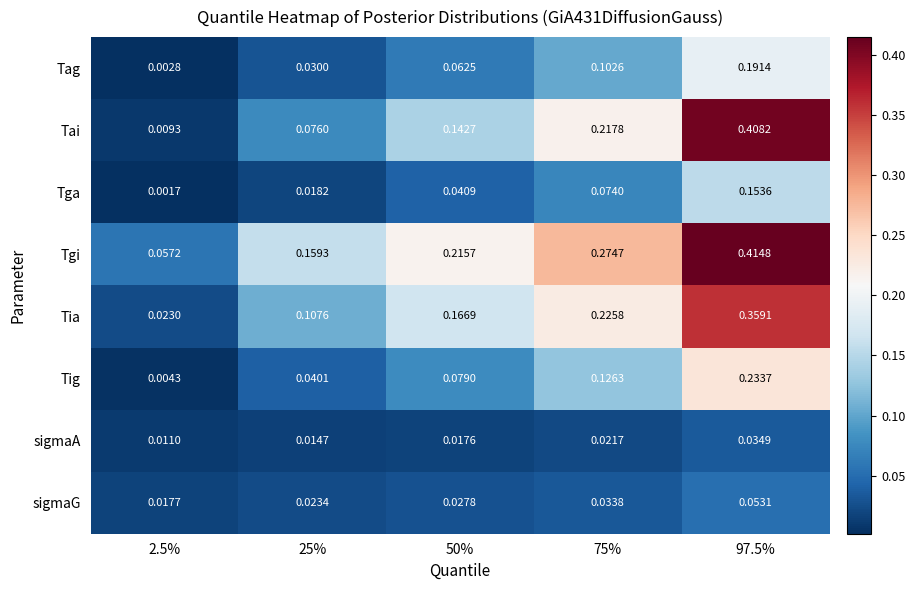

At 75%, list the series in order from largest to smallest.

Tgi, Tia, Tai, Tig, Tag, Tga, sigmaG, sigmaA